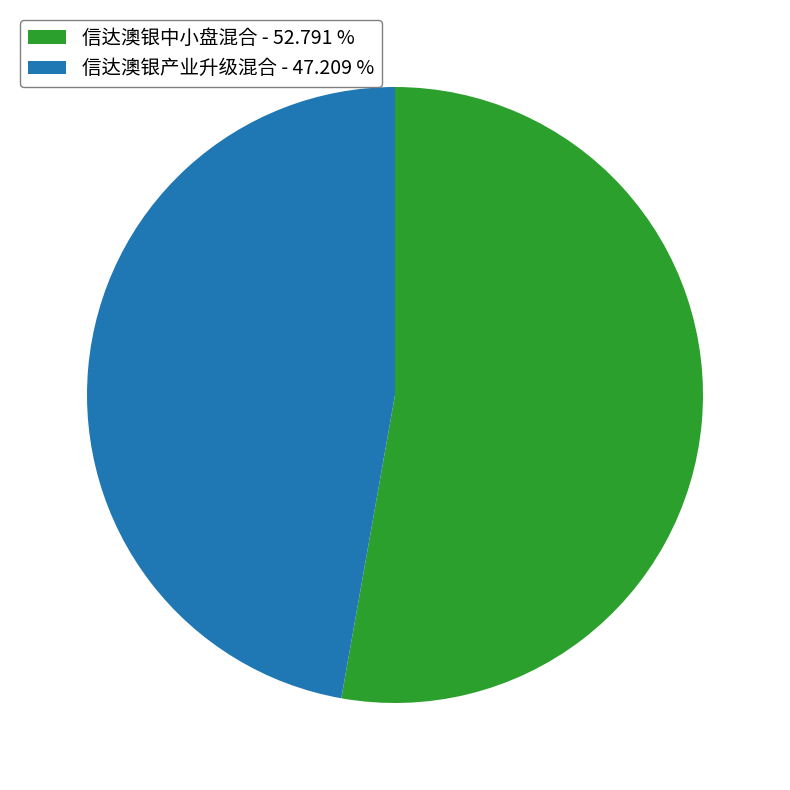

Which has a higher value, 信达澳银中小盘混合 - 52.791 % or 信达澳银产业升级混合 - 47.209 %?

信达澳银中小盘混合 - 52.791 %